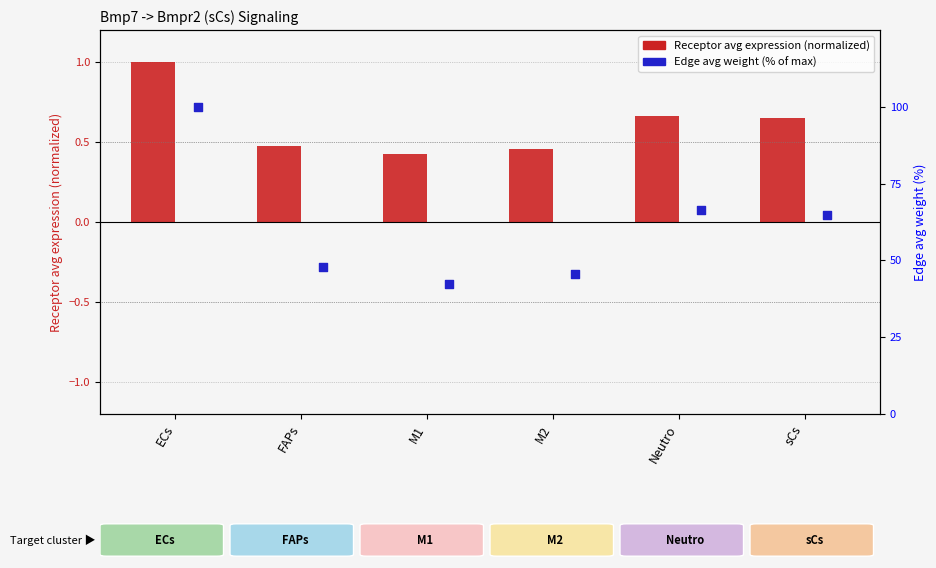

Which series has the widest spread of Y values?

Edge avg weight (% of max)